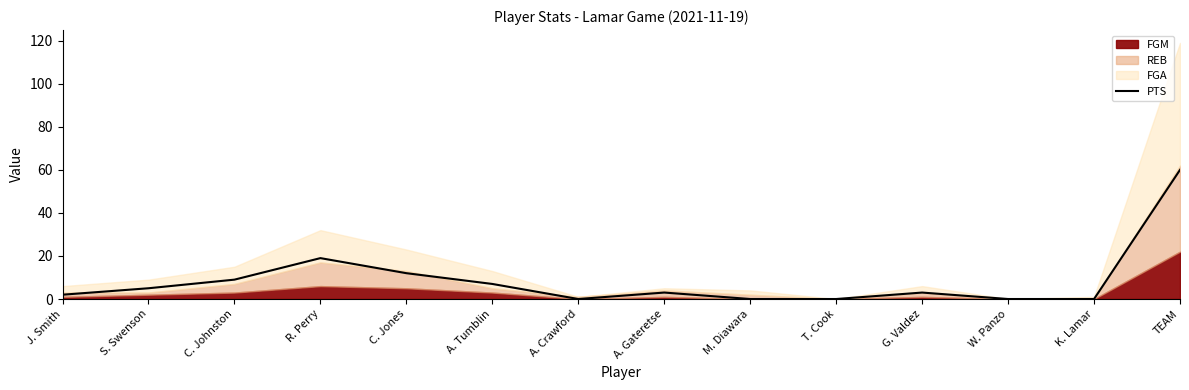

True or false: the data has more than 0 interior local peaks.

True